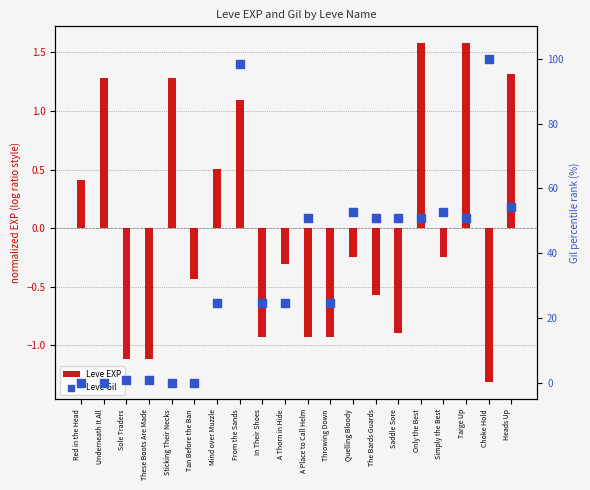

At how many categories does at least one series exceed 78?

2